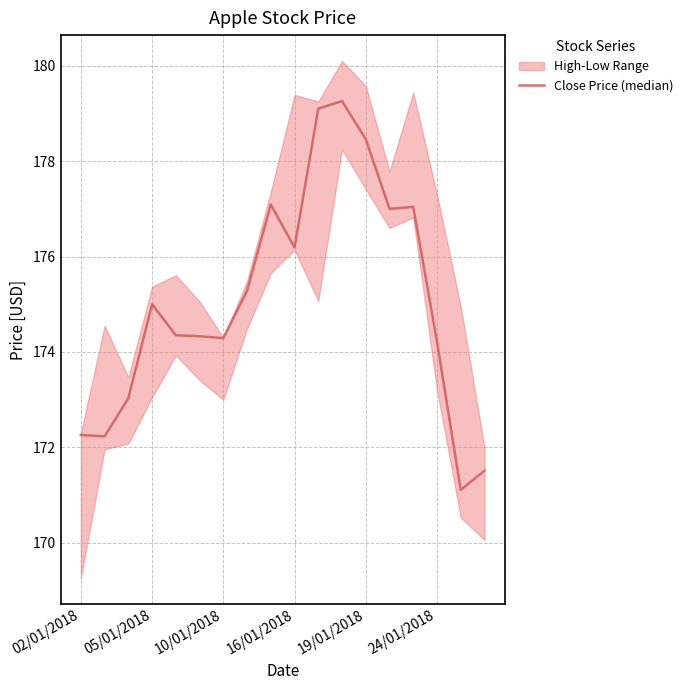

What is the change in value from 14 to 15?

-2.8